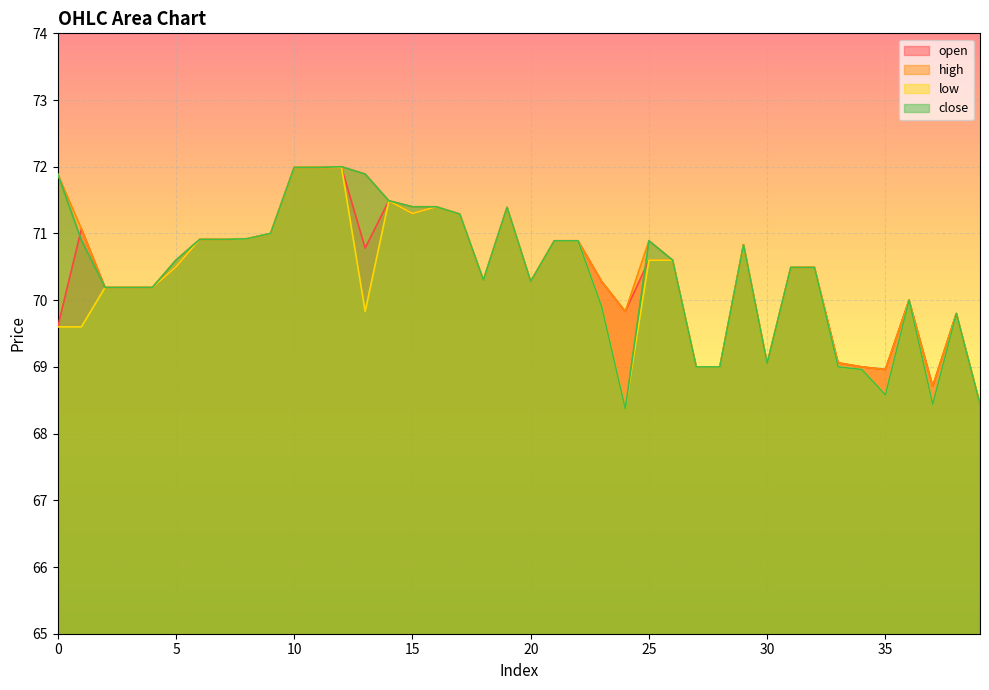

What is the value of the low point at the 35th from the left?

69.0